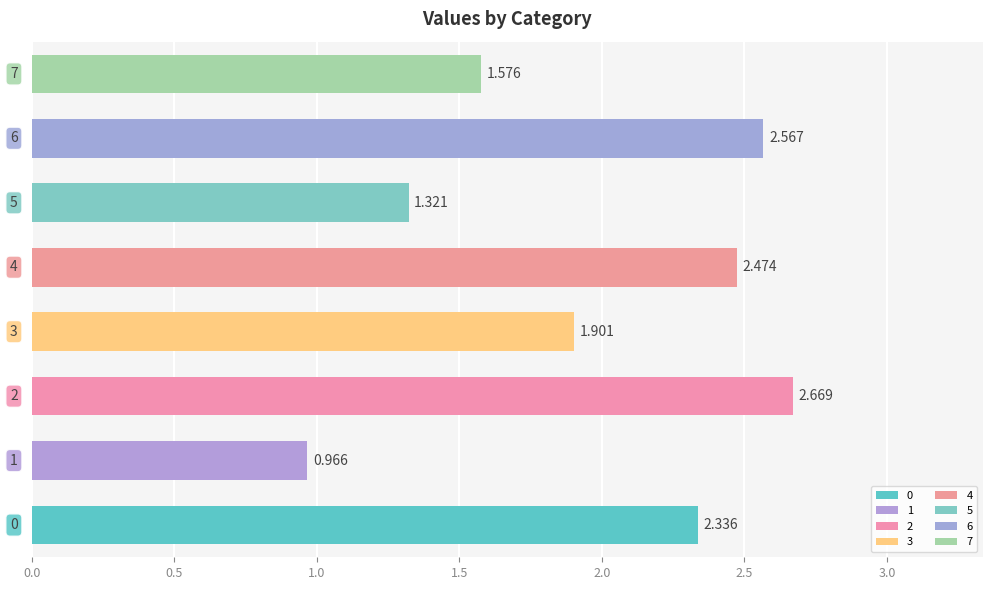

Rank the categories by value from lowest to highest.

1, 5, 7, 3, 0, 4, 6, 2